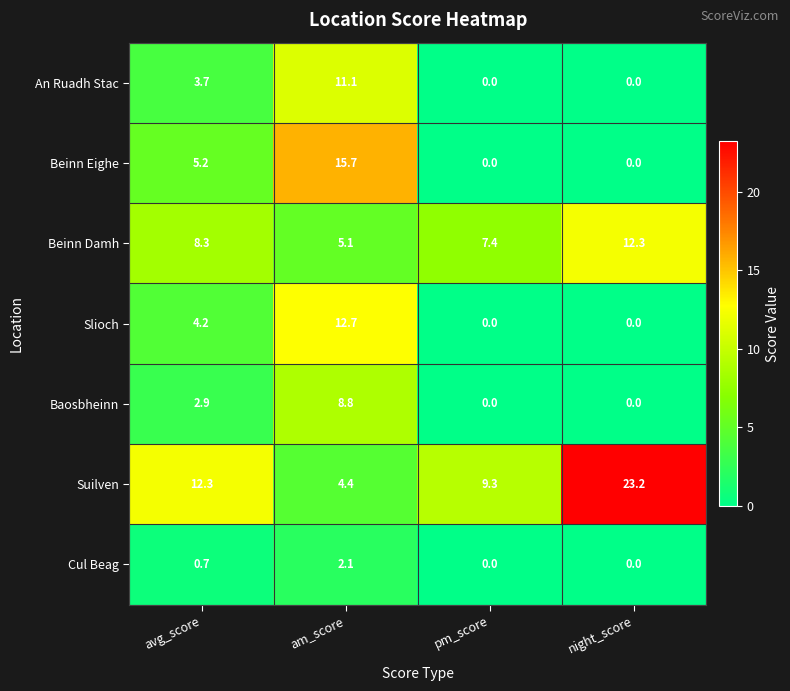

At avg_score, list the series in order from largest to smallest.

Suilven, Beinn Damh, Beinn Eighe, Slioch, An Ruadh Stac, Baosbheinn, Cul Beag